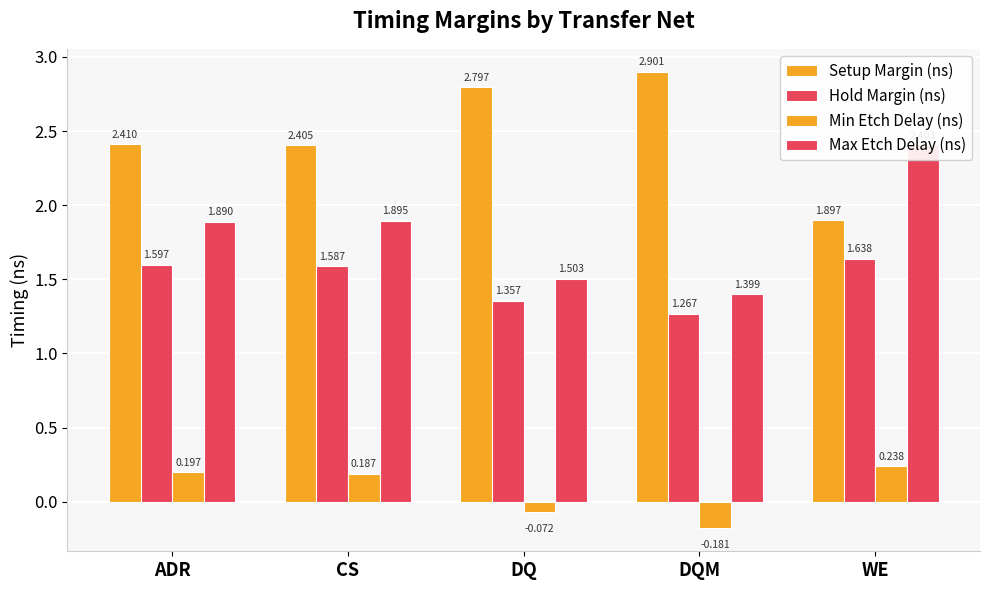

At DQ, list the series in order from largest to smallest.

Setup Margin (ns), Max Etch Delay (ns), Hold Margin (ns), Min Etch Delay (ns)